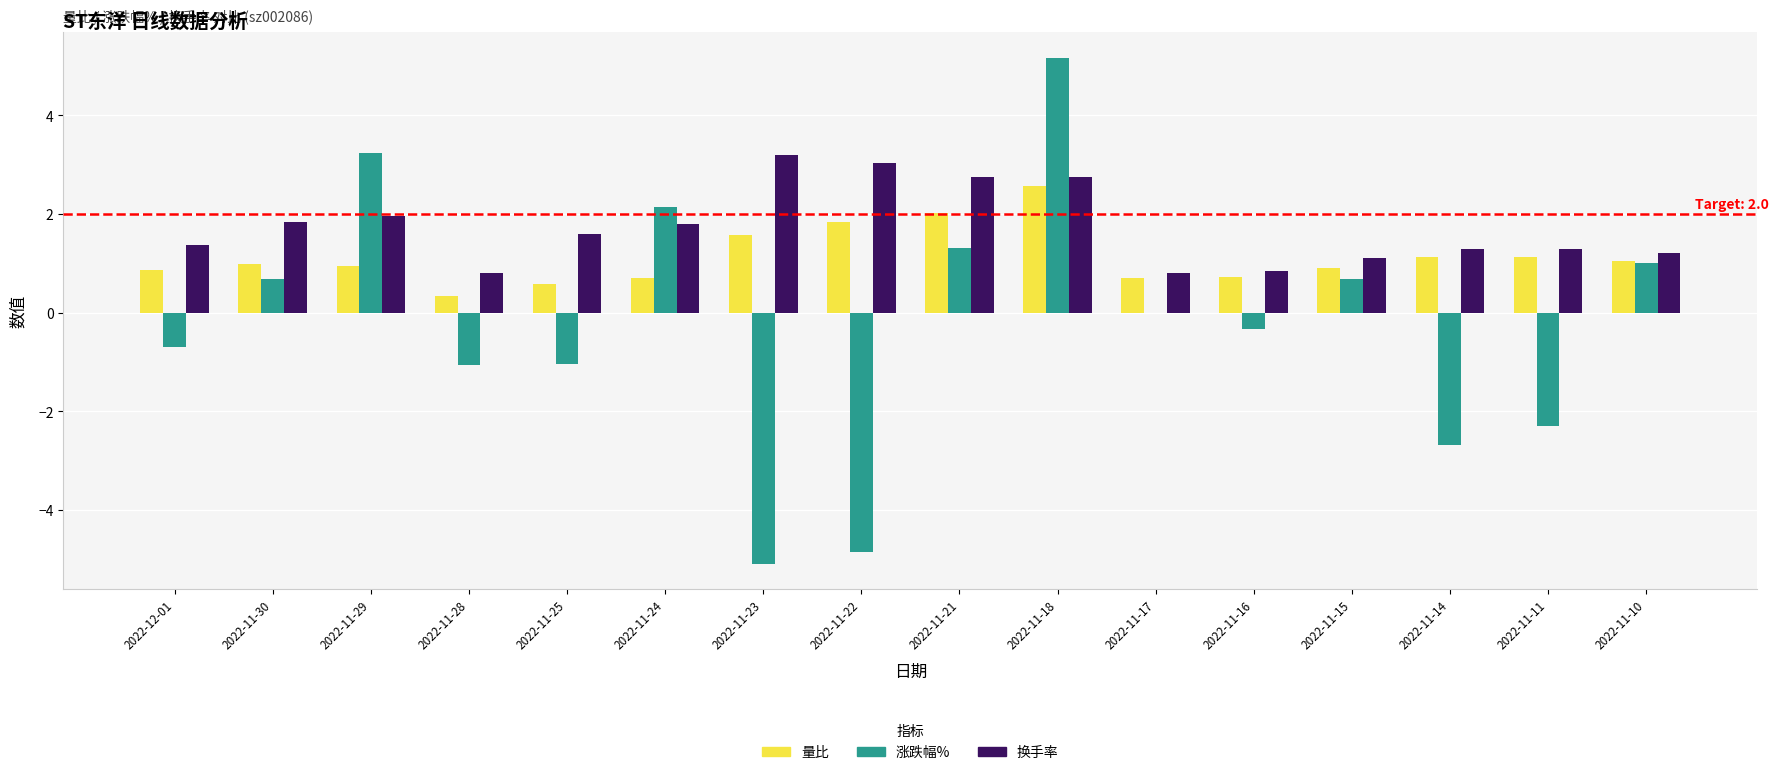

What is the approximate value of 换手率 at 2022-11-24?

1.8